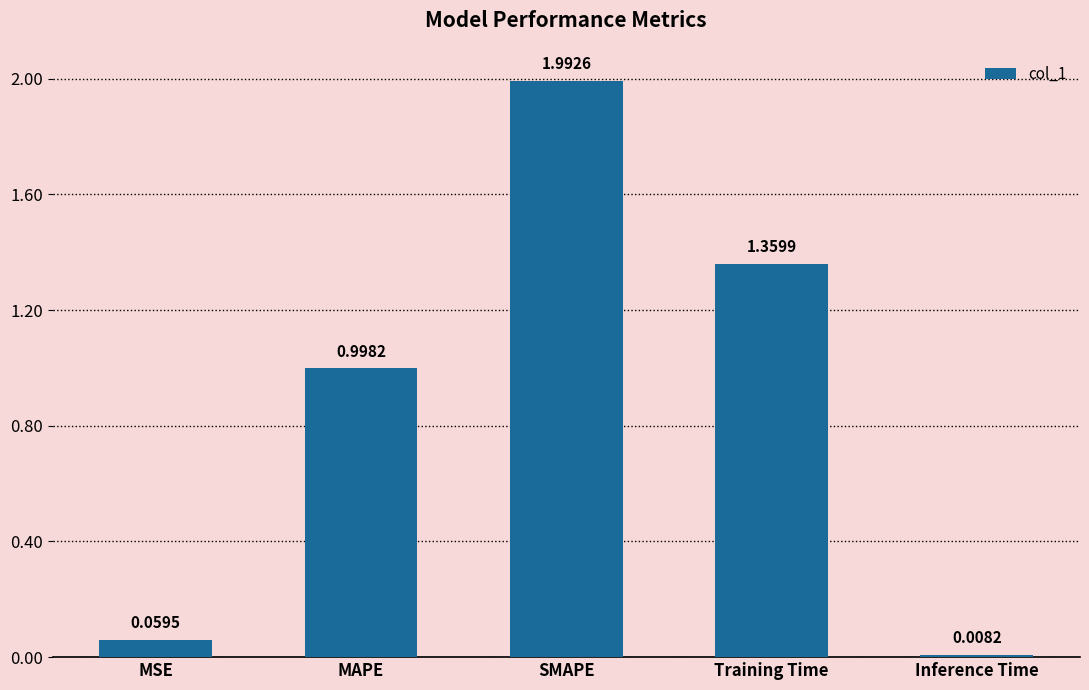

What is the sum of the values at SMAPE and Inference Time?

2.0